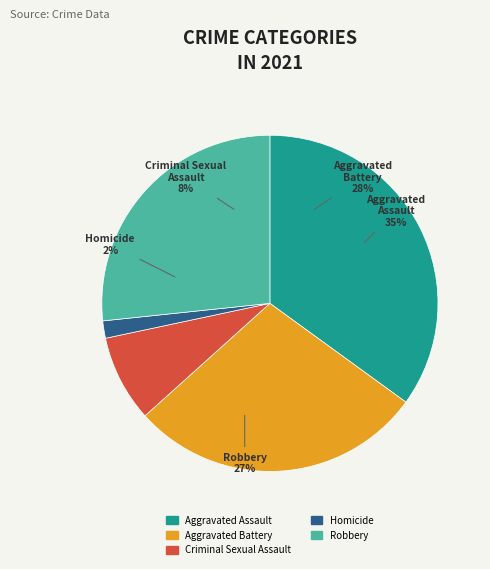

Is there a majority slice in this chart?

No